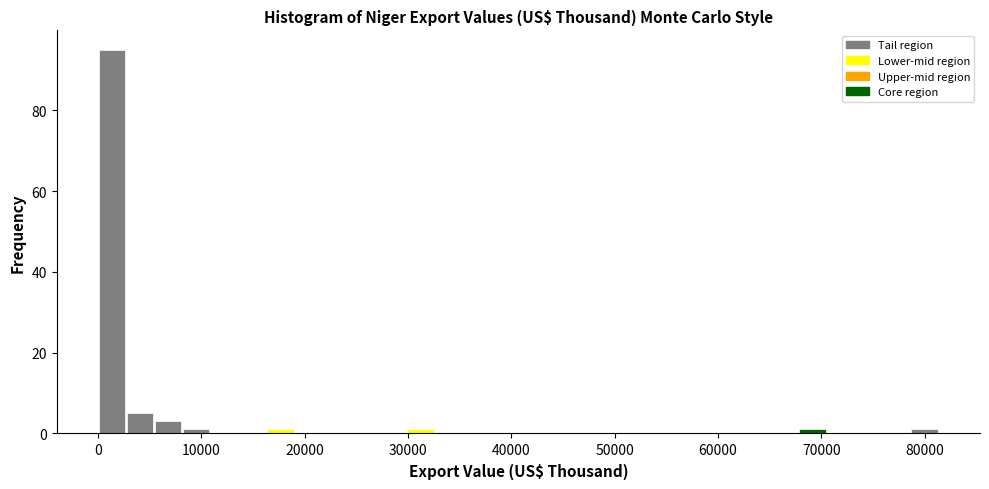

Read against the x-axis, roughly where is the centre of the tallest bar?

1000